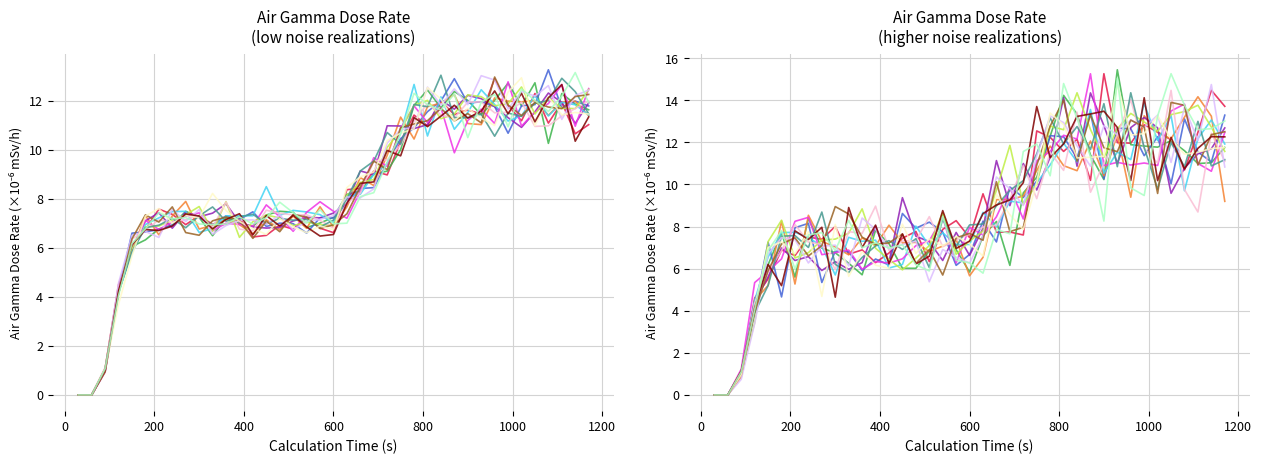

Is it true that the value at 480 is 7.4?

True